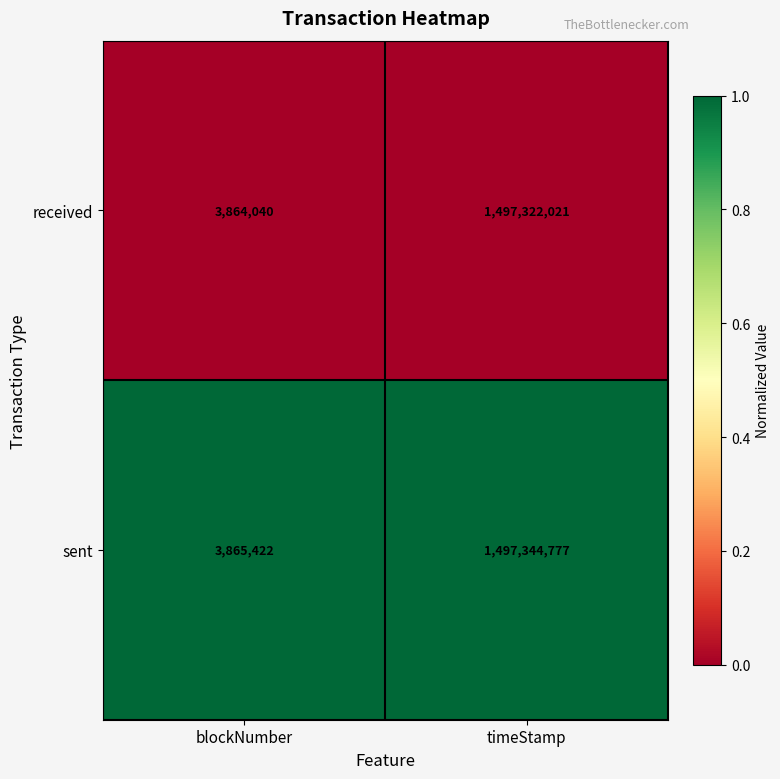

Which series has the largest total across all categories?

sent